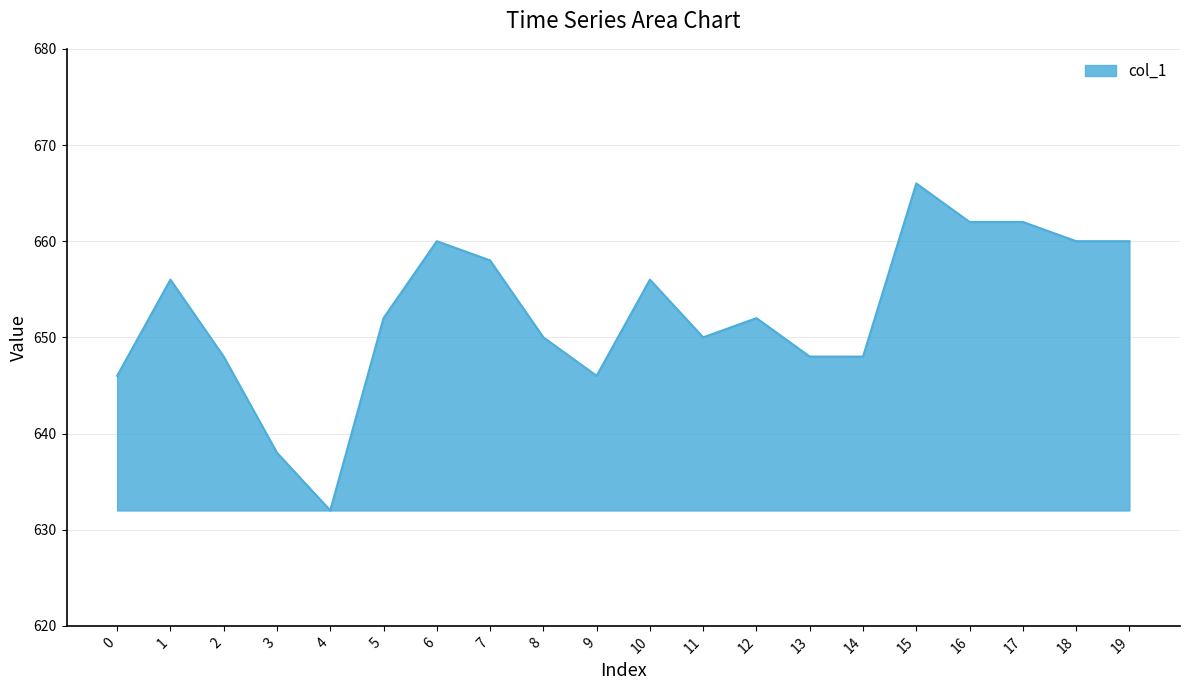

The value at 18 is 660. True or false?

True